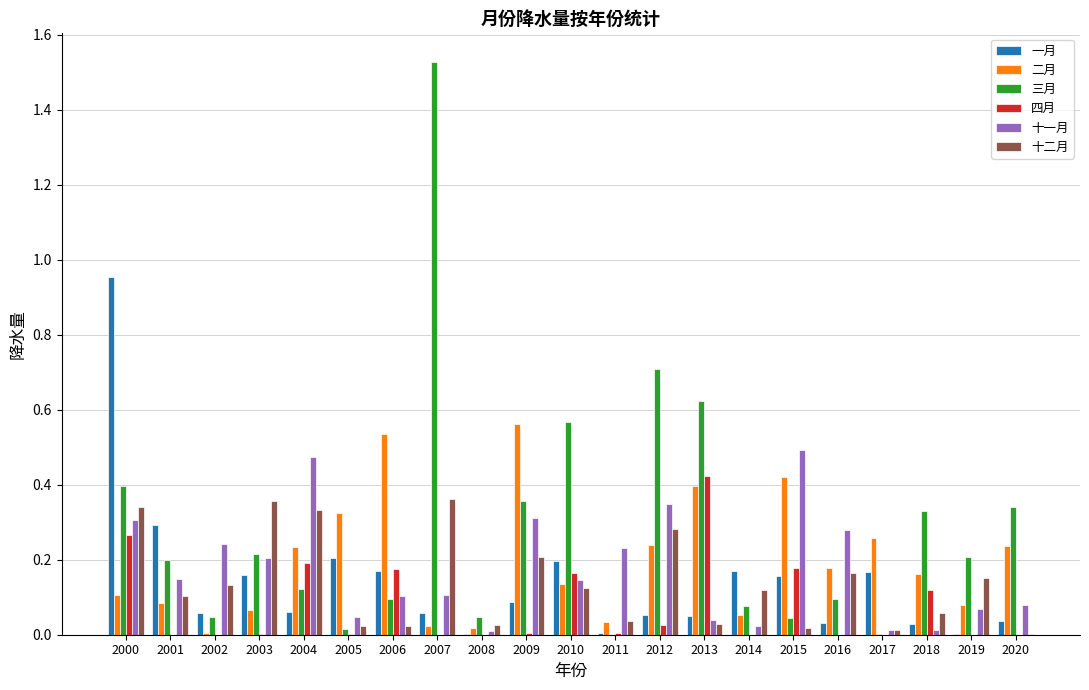

At which category is the sum across all series the highest?

2000